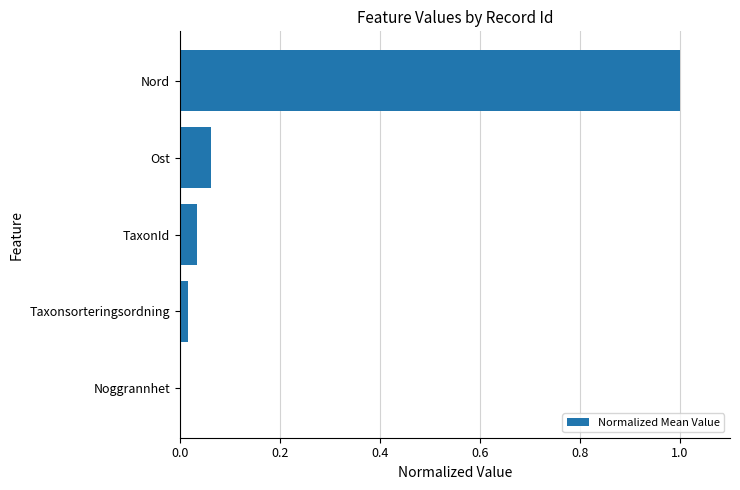

What is the sum of all values?

1.1